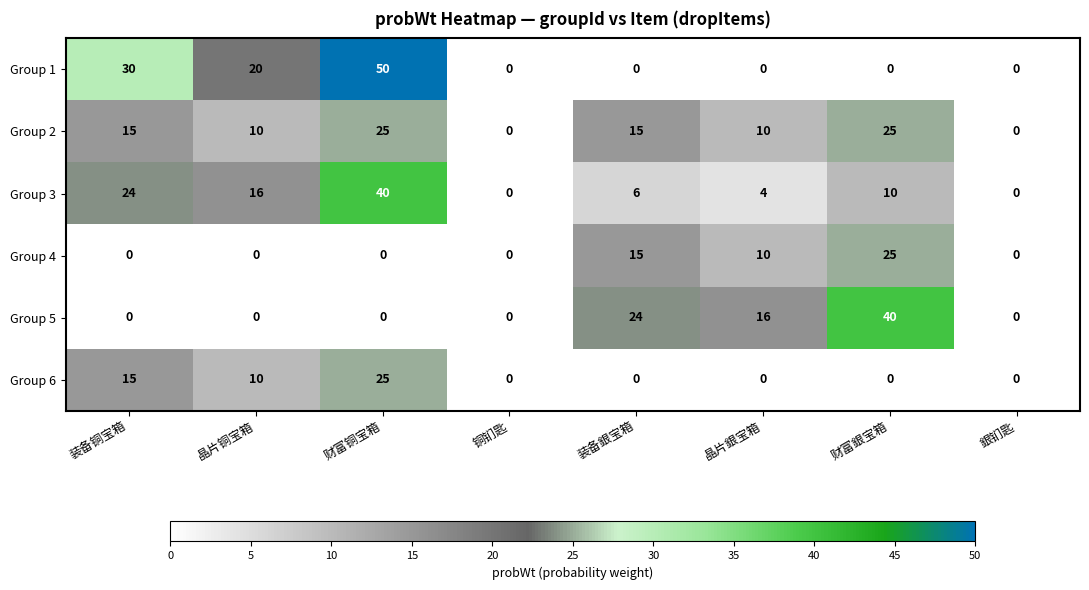

Between 装备铜宝箱 and 銀钔匙, which series saw the biggest shift?

Group 1